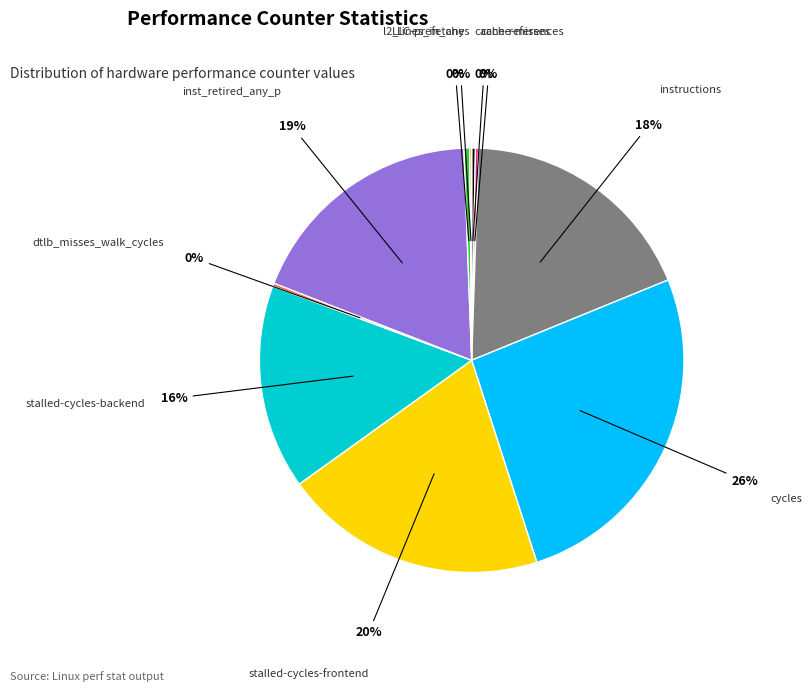

To the nearest percent, what is the average slice percentage?

10%